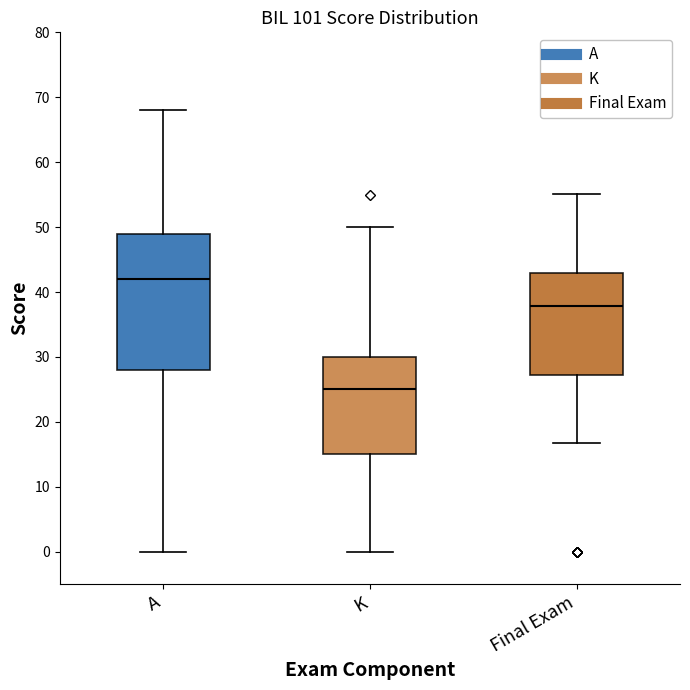

Reading left to right, transcribe this box plot: for each box, give where its median line is, the range the box spans, and where its two whiskers end, as read against the y-axis. The values are not printed on the chart, so give them approximately, as read against the axis.

A: median 42, box 28 to 49, whiskers 0 to 68
K: median 25, box 15 to 30, whiskers 0 to 50
Final Exam: median 38, box 27 to 43, whiskers 17 to 55